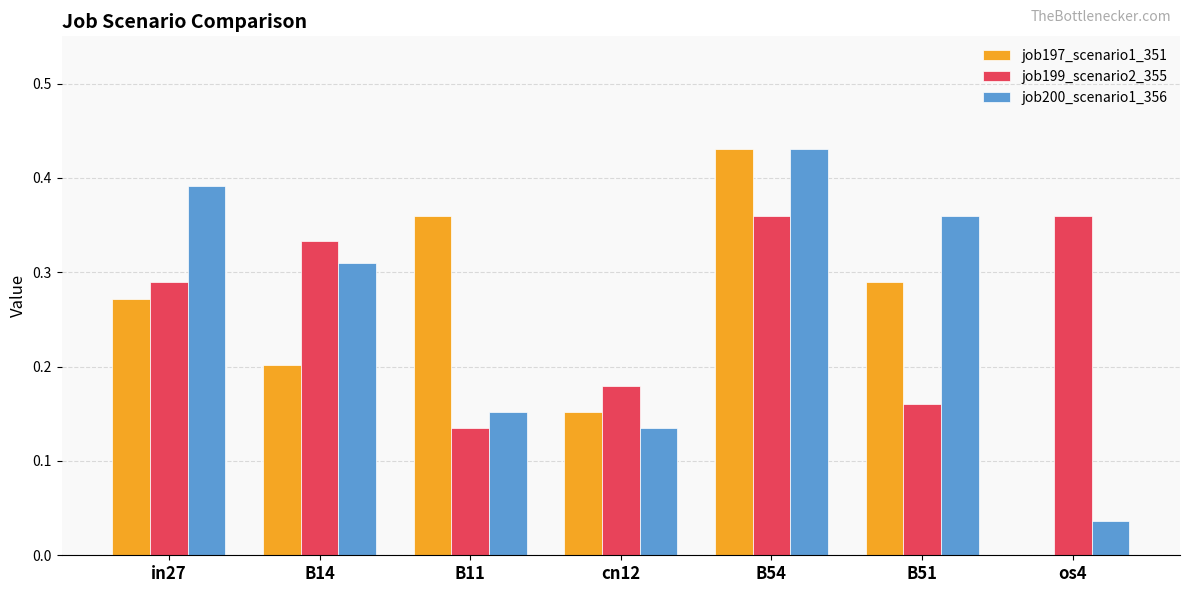

What is the total value across all series at B14?

0.8